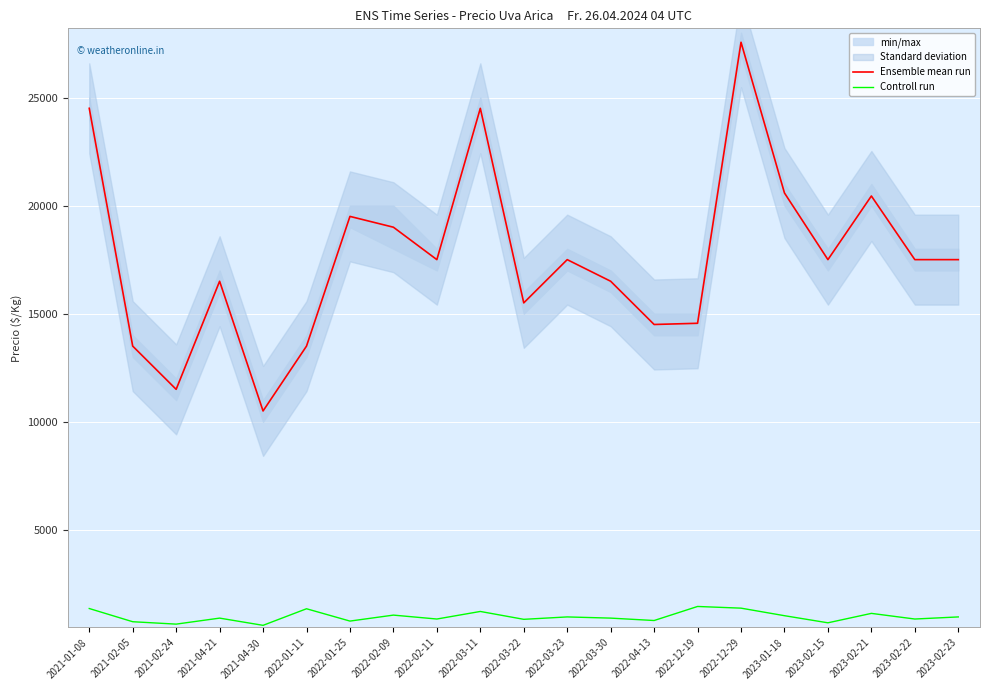

The value of Controll run at 2022-12-19 is 1456. True or false?

True